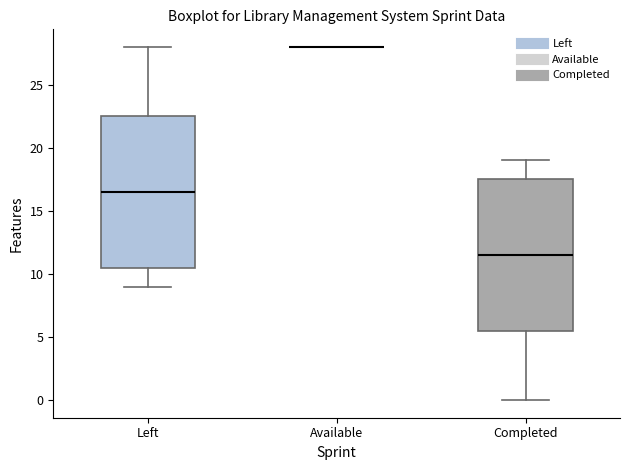

Reading left to right, transcribe this box plot: for each box, give where its median line is, the range the box spans, and where its two whiskers end, as read against the y-axis. The values are not printed on the chart, so give them approximately, as read against the axis.

Left: median 16.5, box 10.5 to 22.5, whiskers 9.0 to 28.0
Available: box collapsed to a line at 28.0, whiskers 28.0 to 28.0
Completed: median 11.5, box 5.5 to 17.5, whiskers 0.0 to 19.0